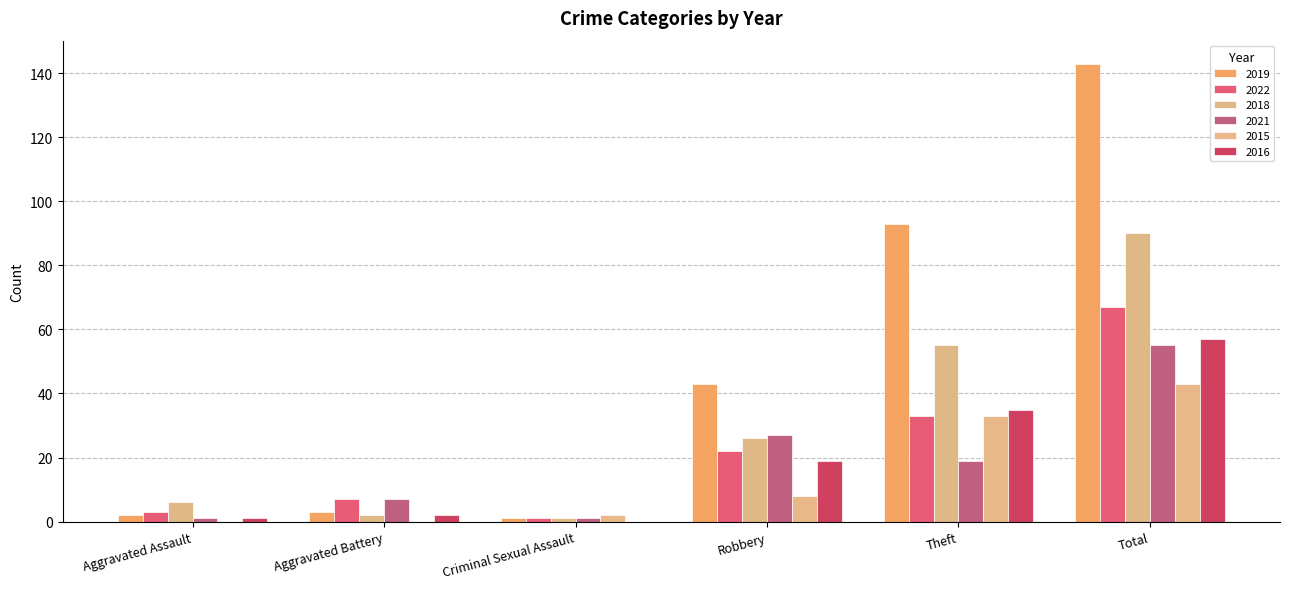

How many categories are shown in the chart?

6